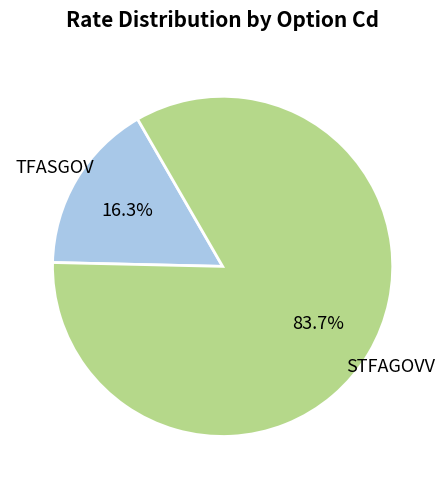

Is there a majority slice in this chart?

Yes